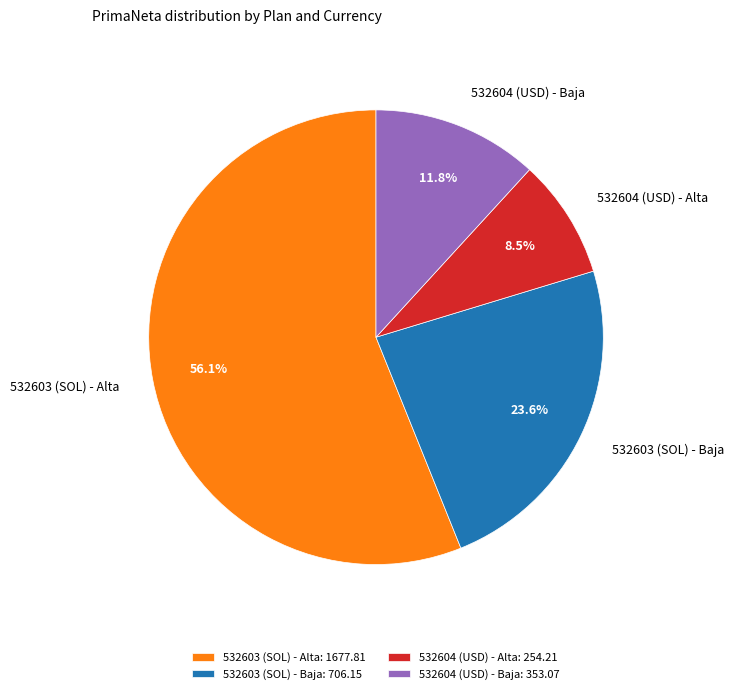

Which slice represents more than half of the pie?

532603 (SOL) - Alta